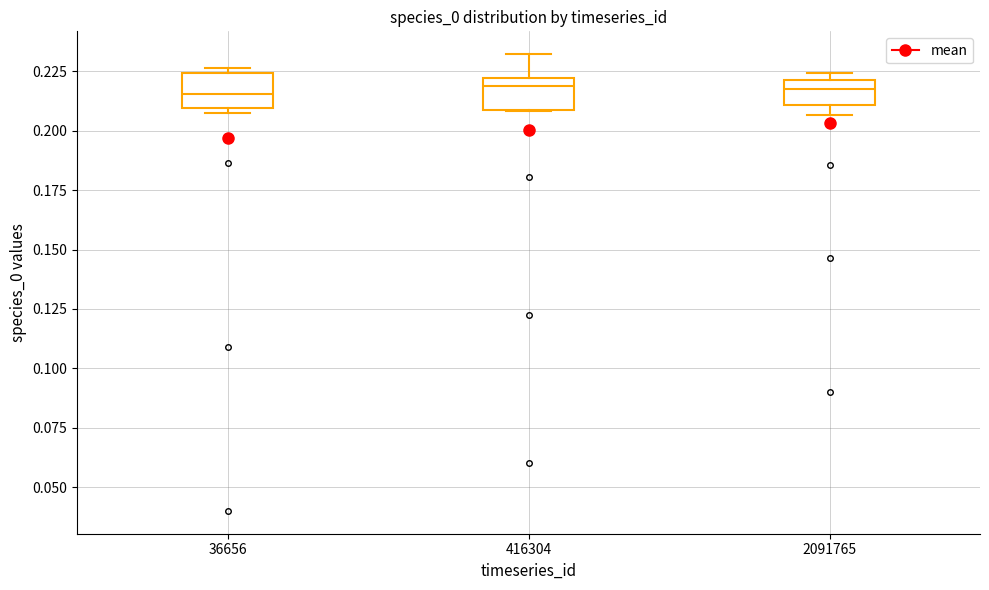

Reading left to right, read every box against the y-axis: the position of its median line, the range the box covers, and the ends of its whiskers. The values are not printed on the chart, so give them approximately, as read against the axis.

36656: median 0.215, box 0.210 to 0.225, whiskers 0.210 (just below the box's lower edge) to 0.225 (just above the box's upper edge)
416304: median 0.220 (just below the box's upper edge), box 0.210 to 0.220, whiskers 0.210 to 0.230
2091765: median 0.220 (just below the box's upper edge), box 0.210 to 0.220, whiskers 0.205 to 0.225